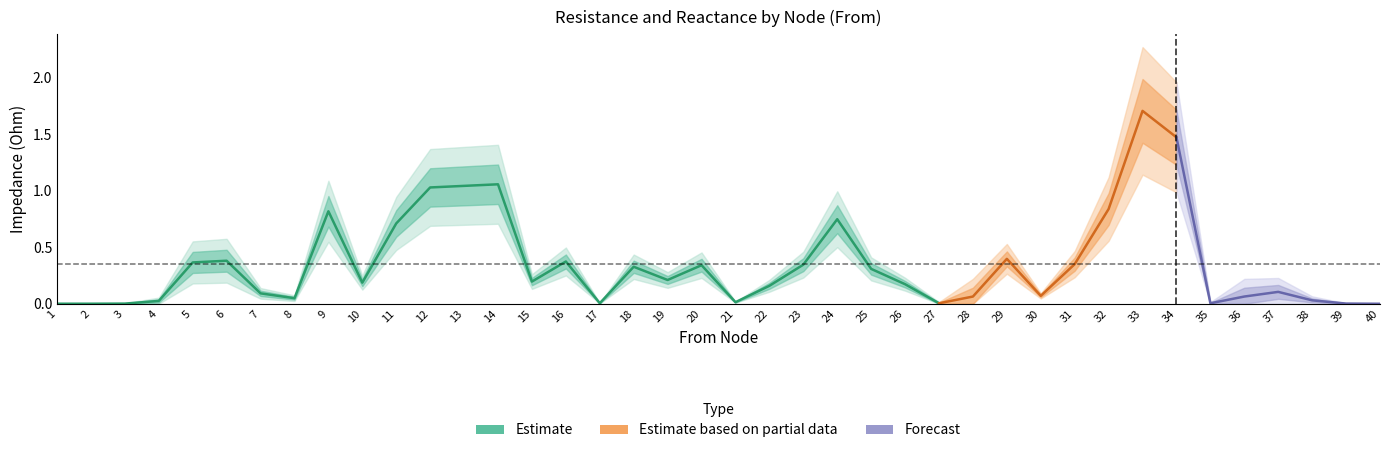

What is the sum of all R values?

14.1